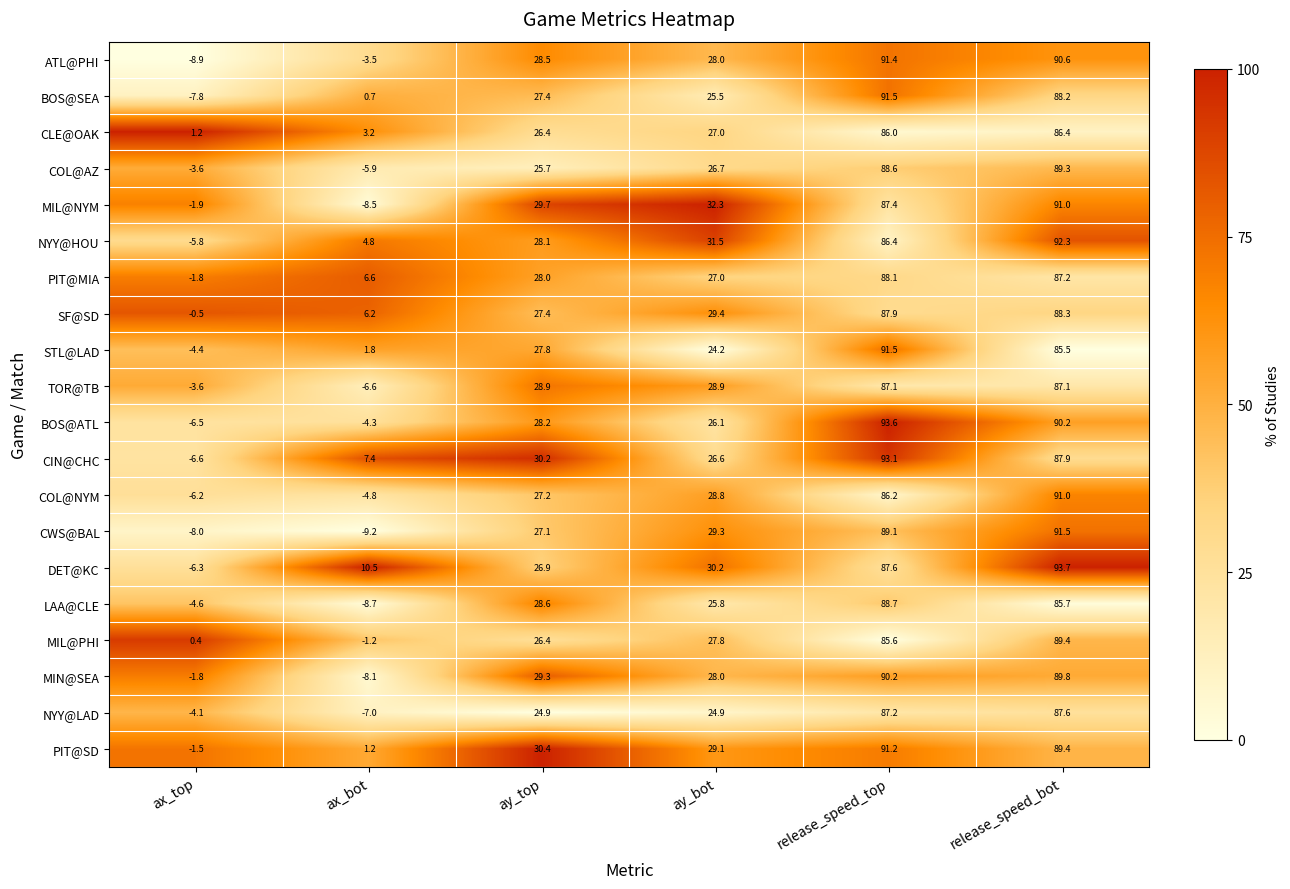

Is it true that TOR@TB equals 28.9 at ay_bot?

True